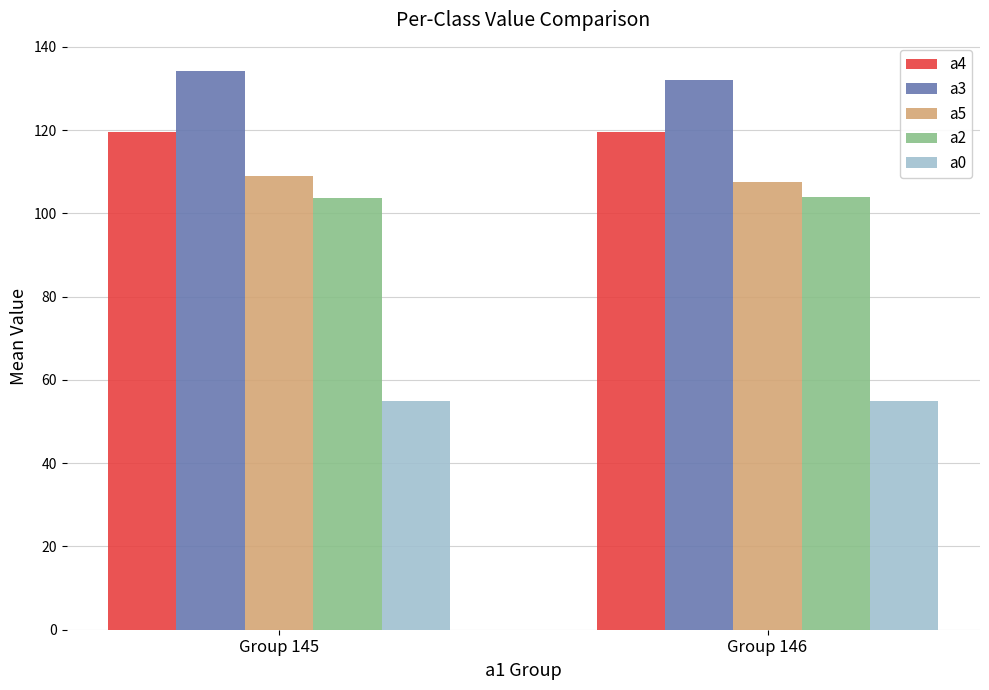

Read the a5 value at Group 145.

109.0